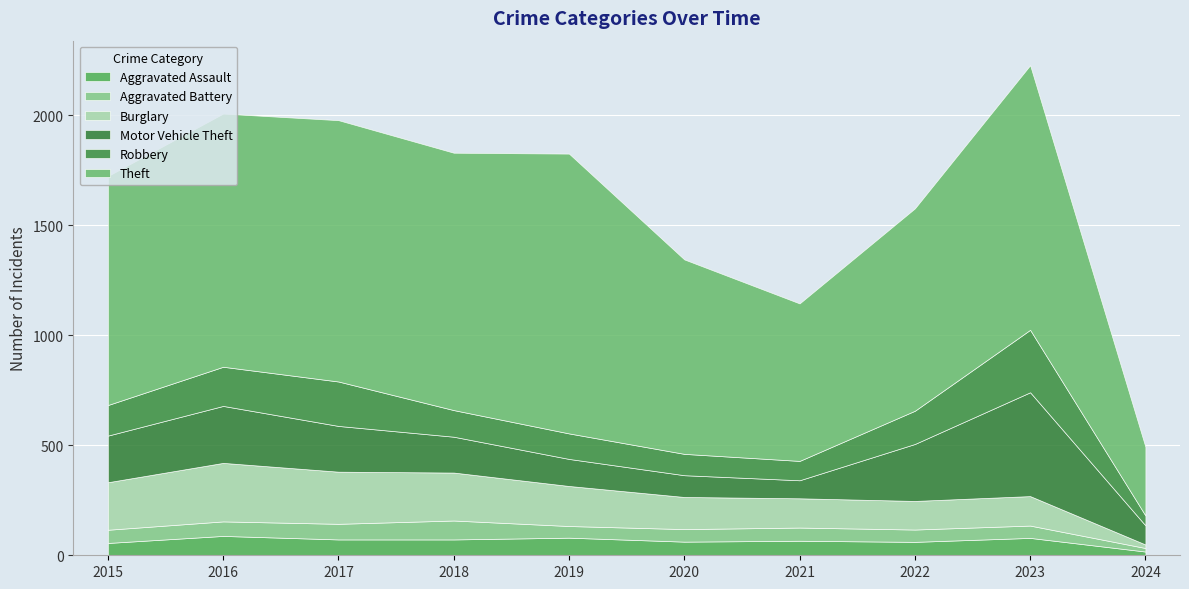

What is the difference between the Theft values at 2017 and 2016?

37